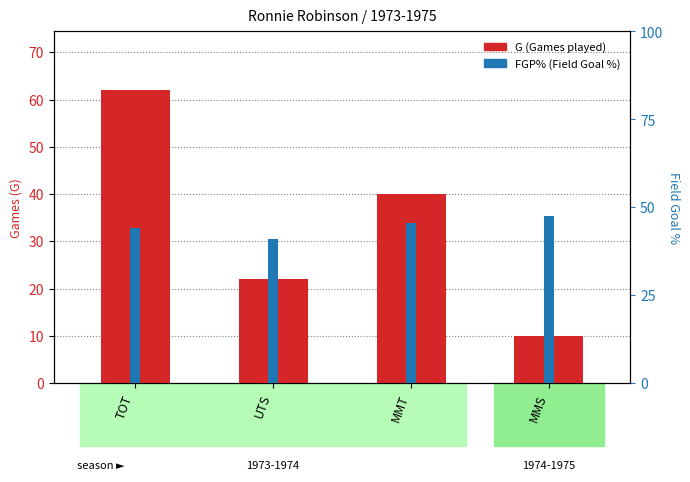

What position from the right is MMS?

1